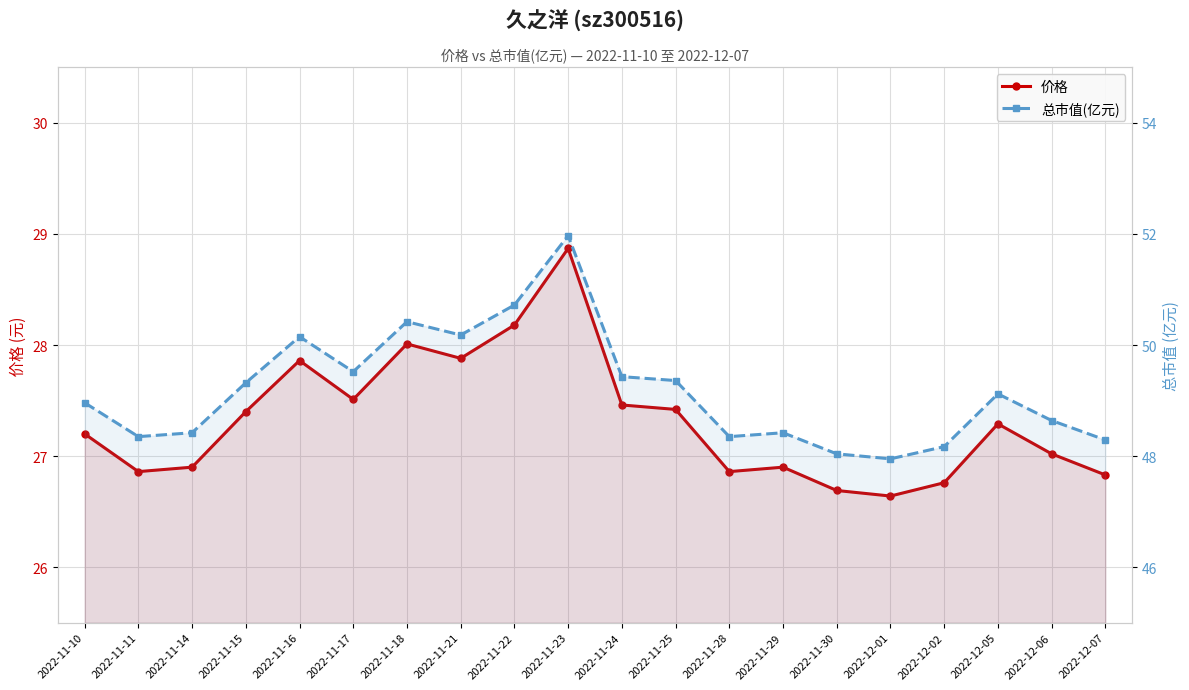

Reading right to left, transcribe all the data shown in this chart.

价格: 2022-12-07=26.8	2022-12-06=27.0	2022-12-05=27.3	2022-12-02=26.8	2022-12-01=26.6	2022-11-30=26.7	2022-11-29=26.9	2022-11-28=26.9	2022-11-25=27.4	2022-11-24=27.5	2022-11-23=28.9	2022-11-22=28.2	2022-11-21=27.9	2022-11-18=28.0	2022-11-17=27.5	2022-11-16=27.9	2022-11-15=27.4	2022-11-14=26.9	2022-11-11=26.9	2022-11-10=27.2
总市值(亿元): 2022-12-07=48.3	2022-12-06=48.6	2022-12-05=49.1	2022-12-02=48.2	2022-12-01=48.0	2022-11-30=48.0	2022-11-29=48.4	2022-11-28=48.4	2022-11-25=49.4	2022-11-24=49.4	2022-11-23=52.0	2022-11-22=50.7	2022-11-21=50.2	2022-11-18=50.4	2022-11-17=49.5	2022-11-16=50.1	2022-11-15=49.3	2022-11-14=48.4	2022-11-11=48.4	2022-11-10=49.0